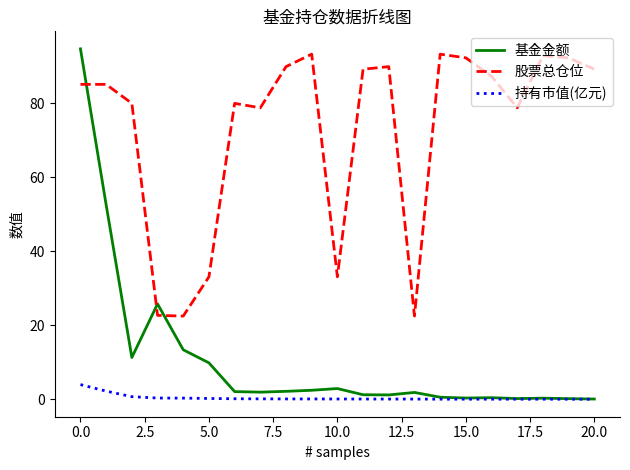

True or false: 基金金额 and 股票总仓位 intersect in this chart.

True